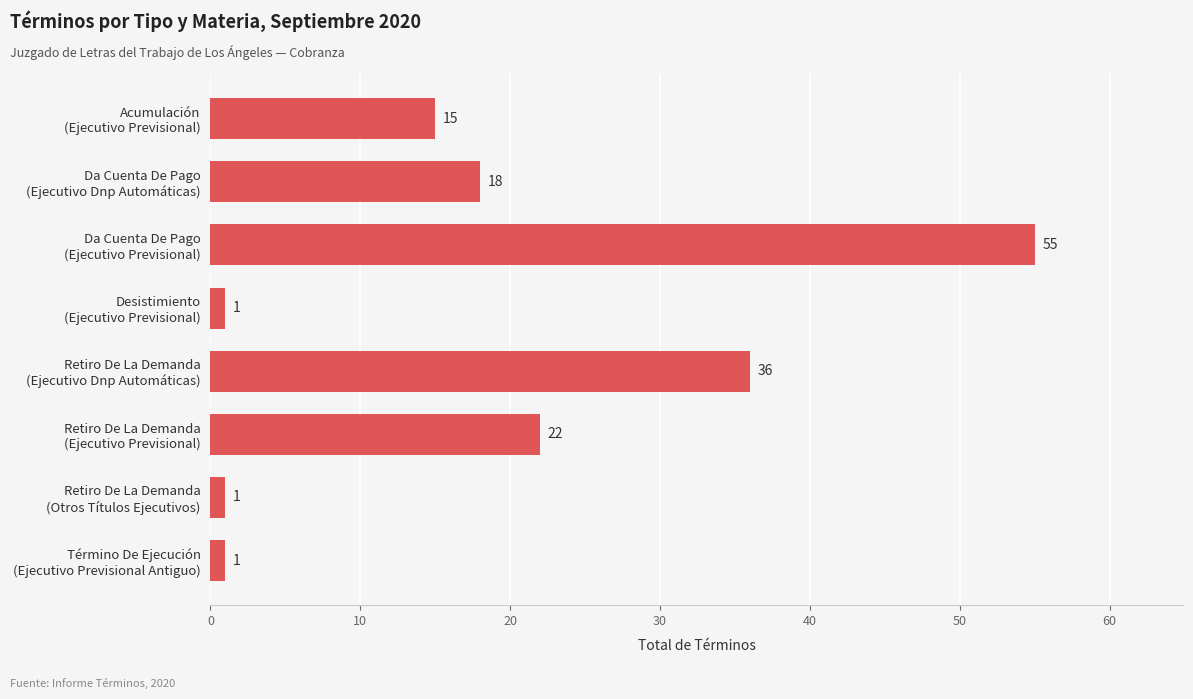

What is the greatest value displayed?

55